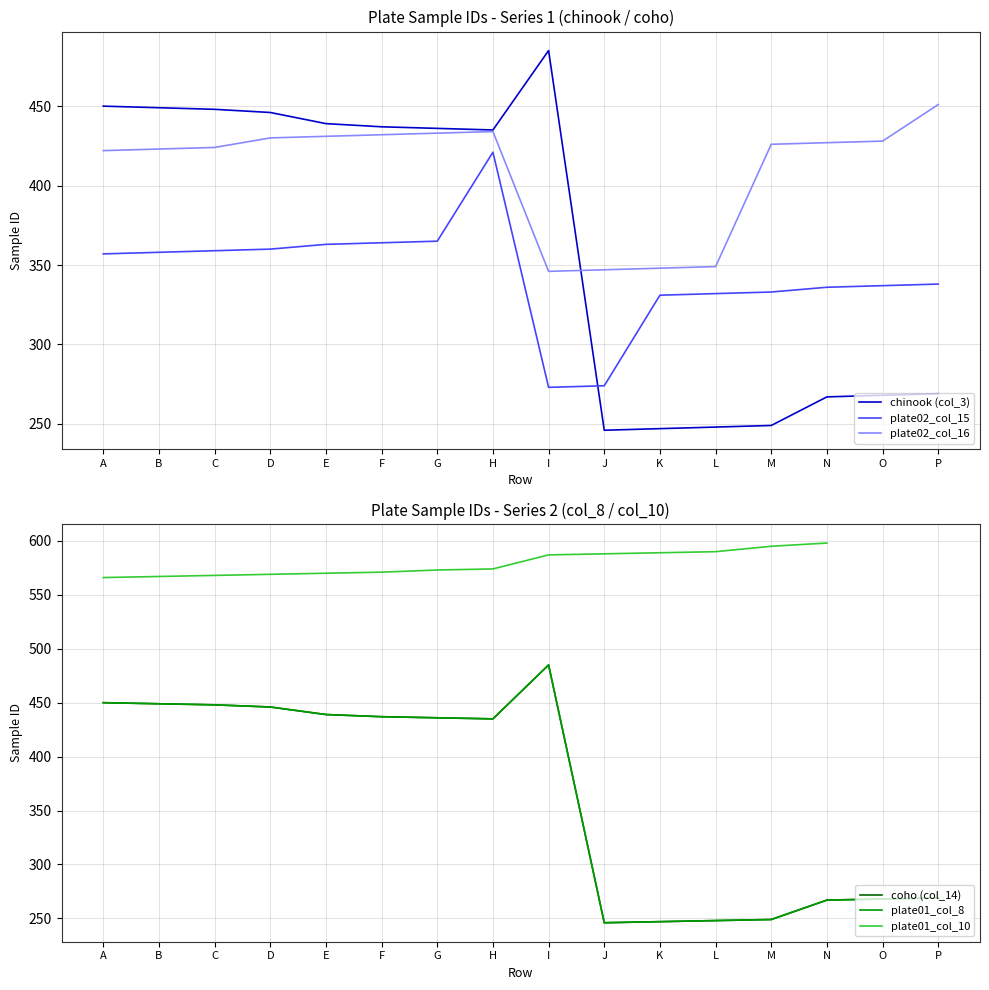

Which series has the largest range (max minus min)?

chinook (col_3)